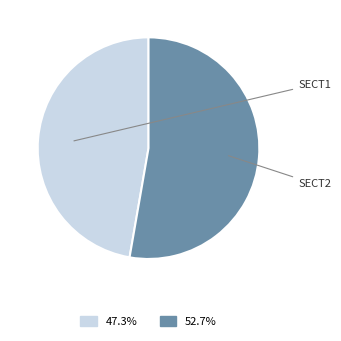

Which slice represents more than half of the pie?

egfp-prog1-dig-PIWI1-Cy5-20x-SECT2